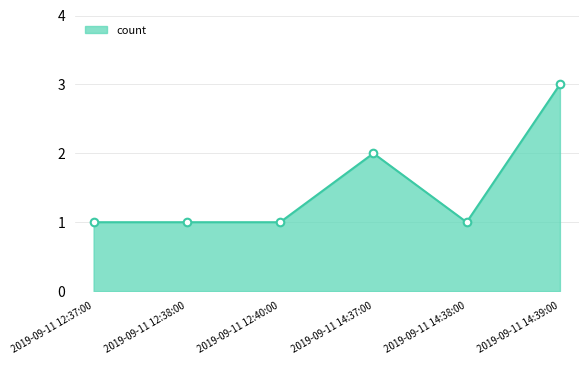

Approximately how many times larger is the value at 2019-09-11 12:37:00 compared to 2019-09-11 12:40:00?

1.0